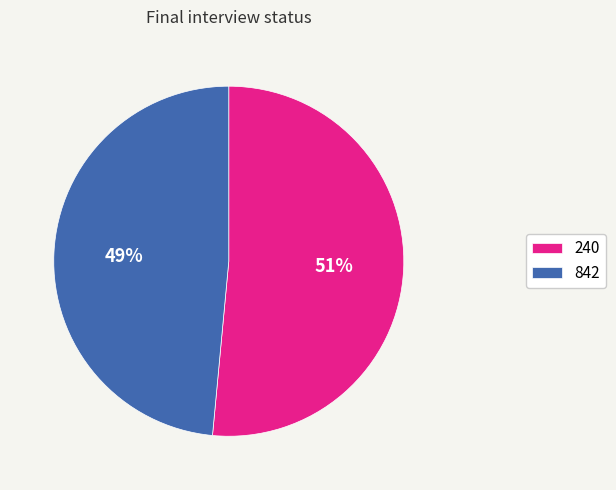

Is the sum of 842 and 240 greater than half?

Yes